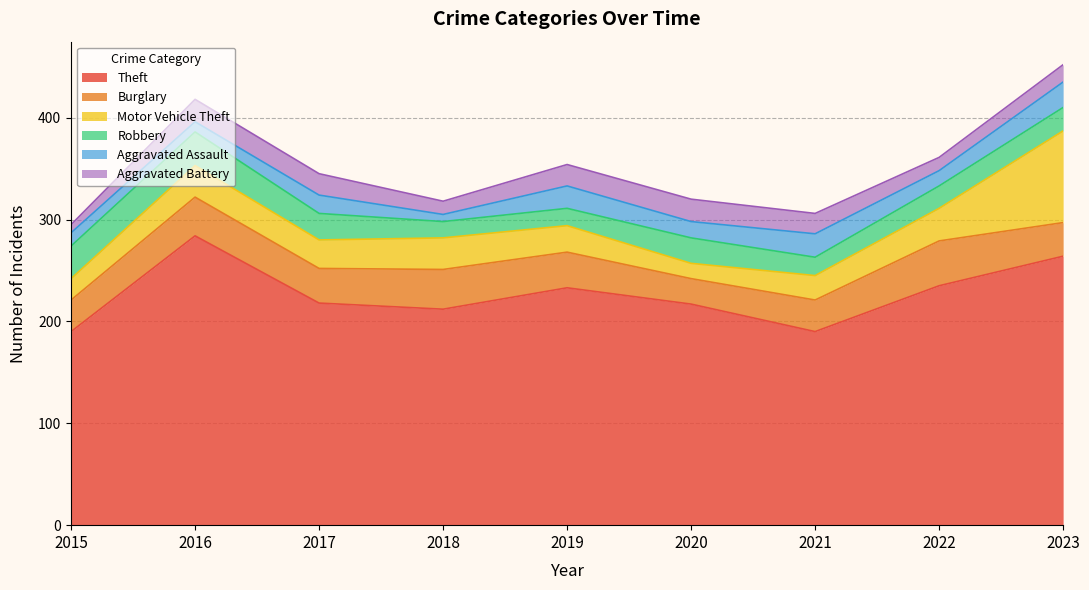

Between 2020 and 2021, which series saw the biggest shift?

Theft